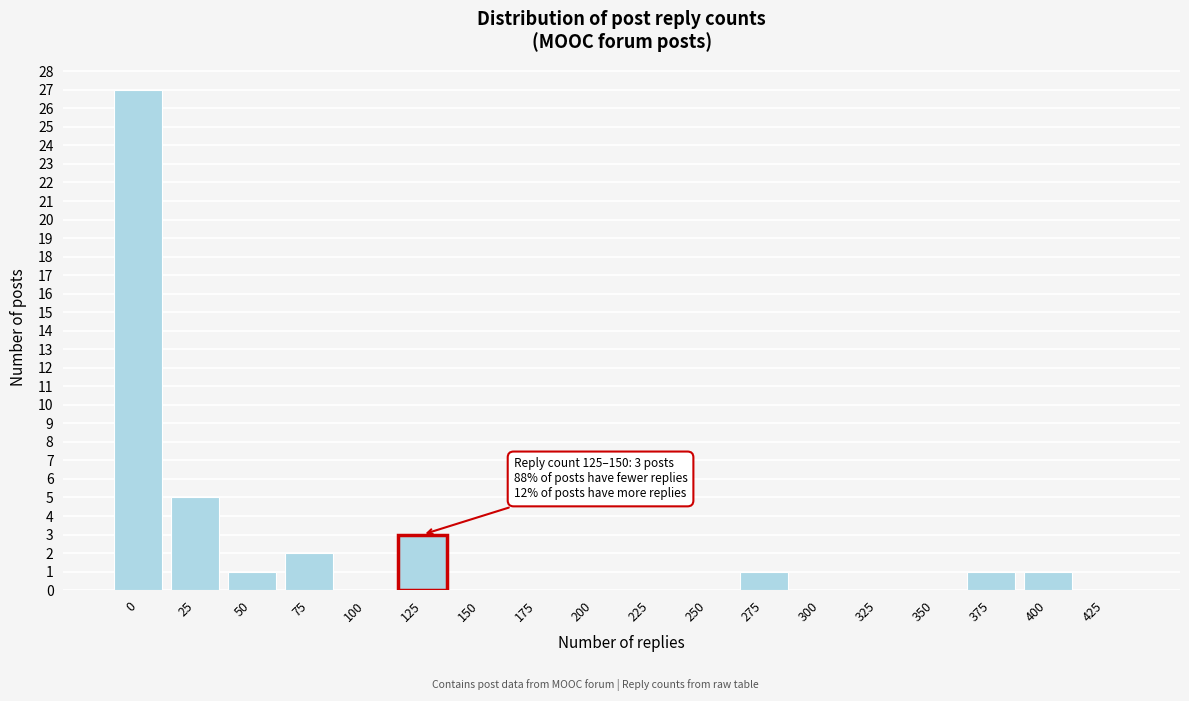

Reading left to right, what are all the values shown in this chart?

0=27	25=5	50=1	75=2	100=0	125=3	150=0	175=0	200=0	225=0	250=0	275=1	300=0	325=0	350=0	375=1	400=1	425=0